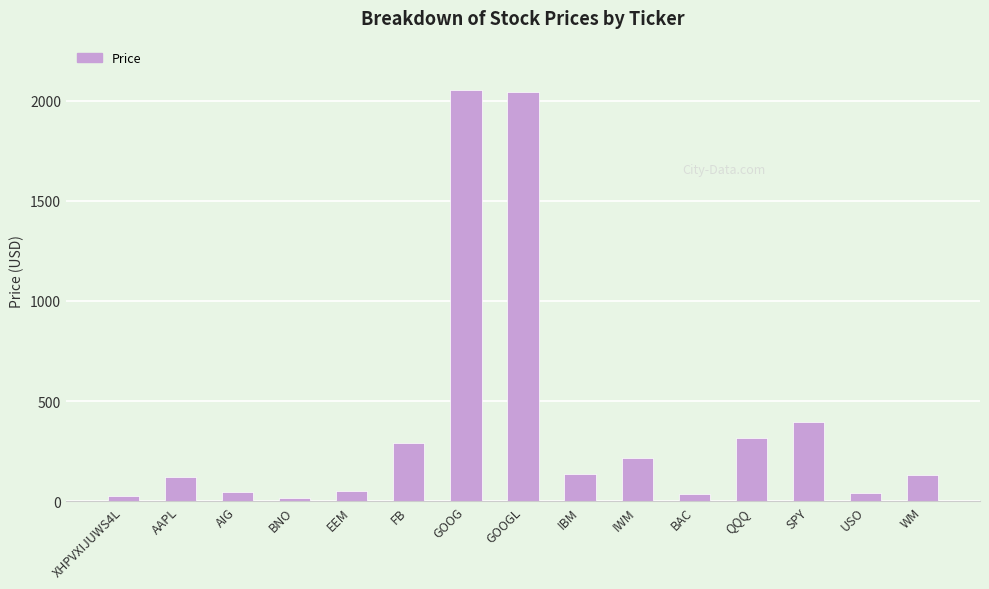

What value does the data have at EEM?

52.9